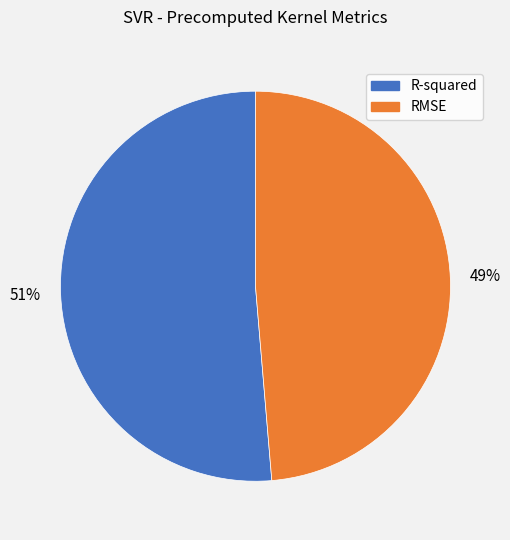

Combined, do R-squared and RMSE account for over 50%?

Yes